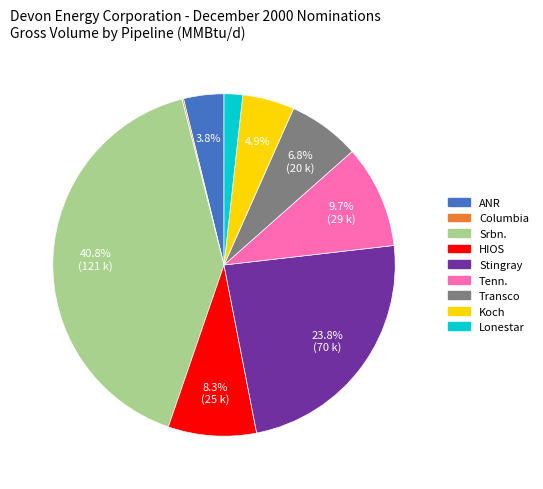

Does any single category account for the majority?

No